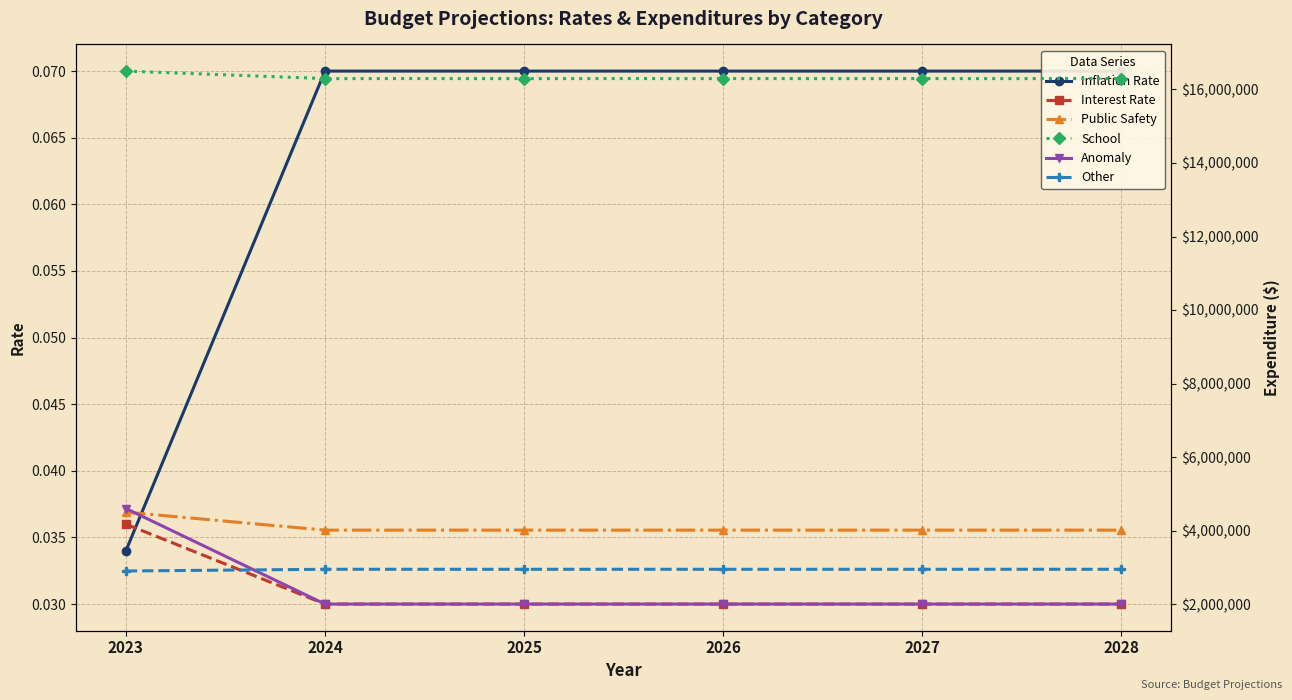

True or false: School has more than 2 interior local peaks.

False